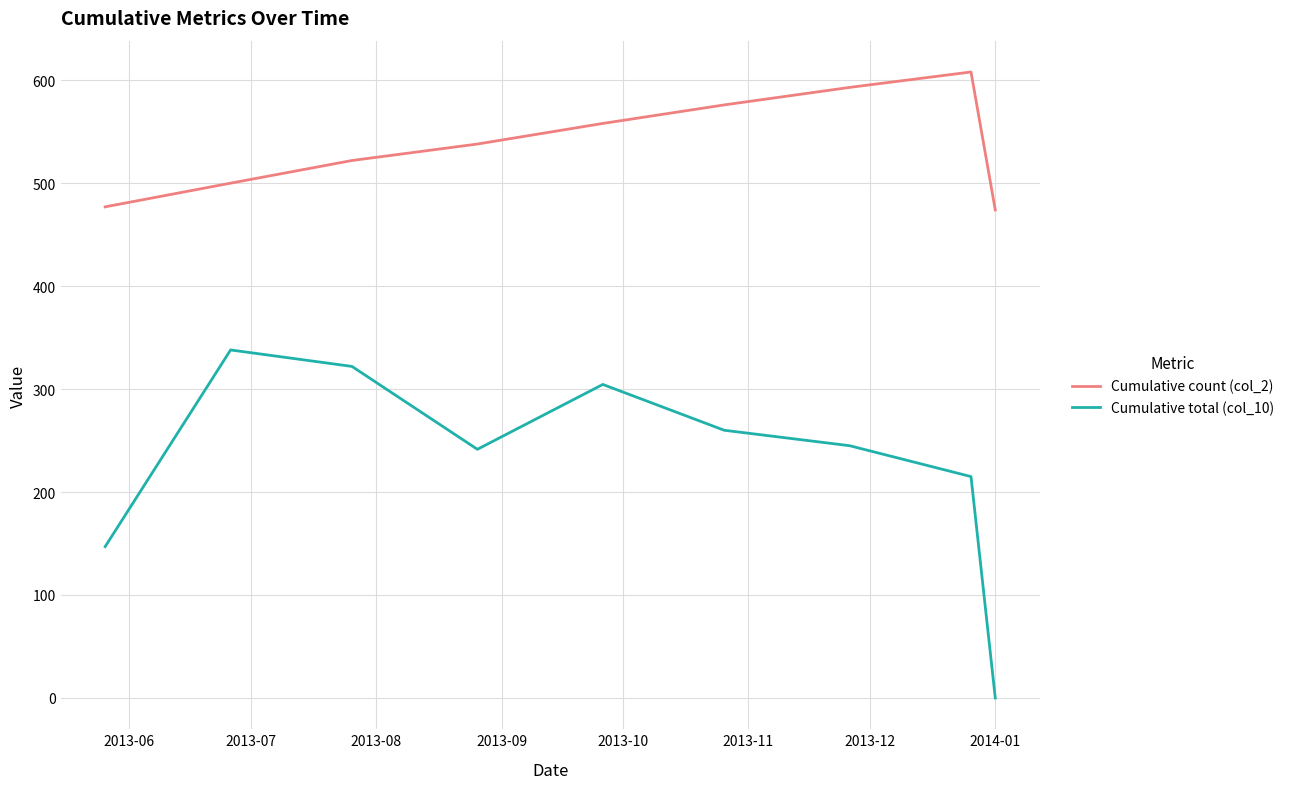

Rank the series by their maximum value, from lowest to highest.

Cumulative total (col_10), Cumulative count (col_2)